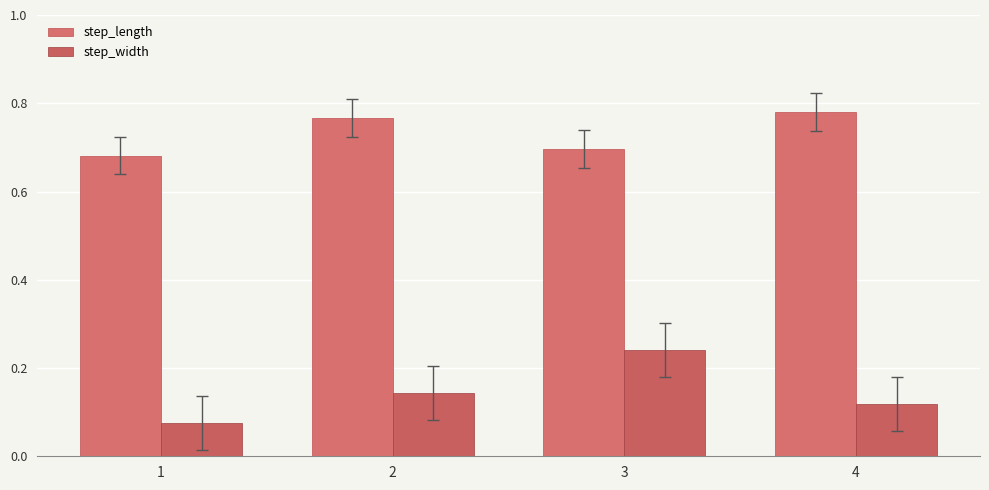

Reading right to left, extract all data points from this chart.

step_length: 4=0.8	3=0.7	2=0.8	1=0.7
step_width: 4=0.1	3=0.2	2=0.1	1=0.1